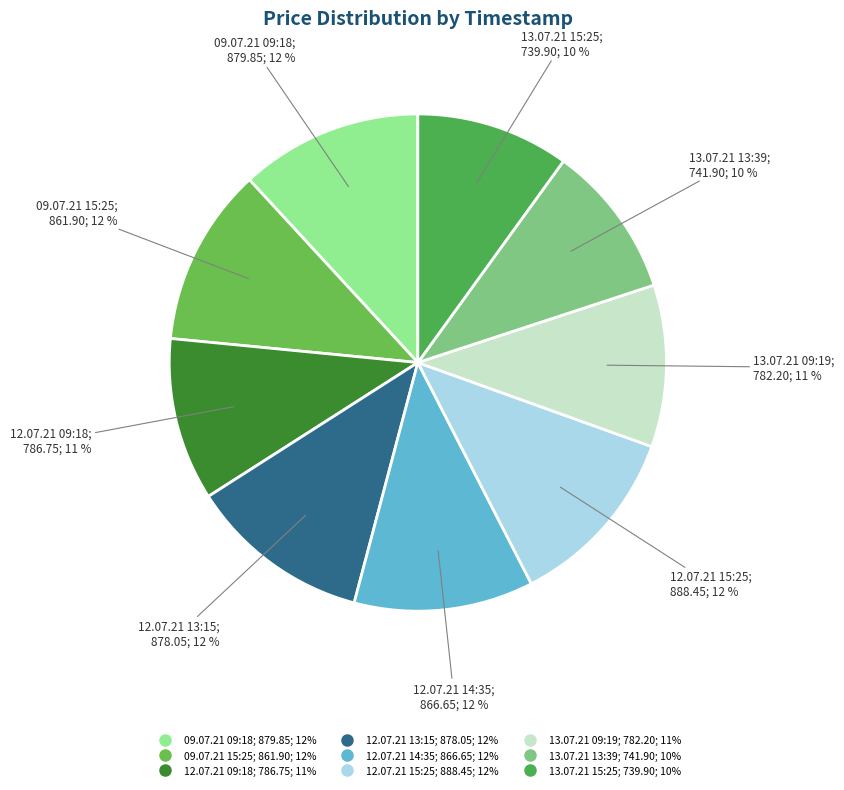

Between 12.07.21 13:15 and 12.07.21 09:18, which is larger?

12.07.21 13:15